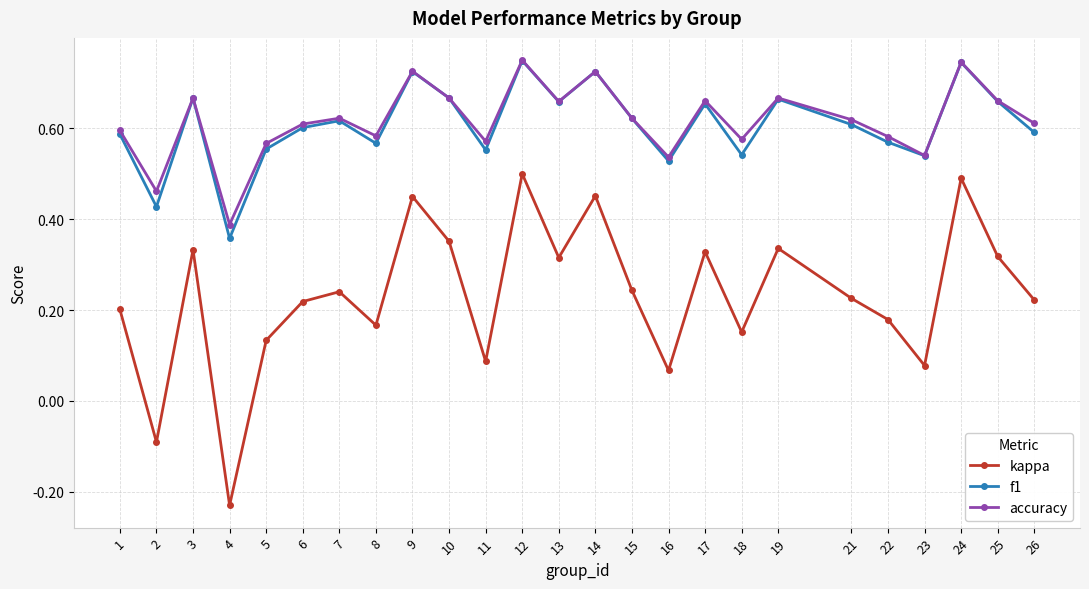

At how many categories does at least one series exceed 0?

25